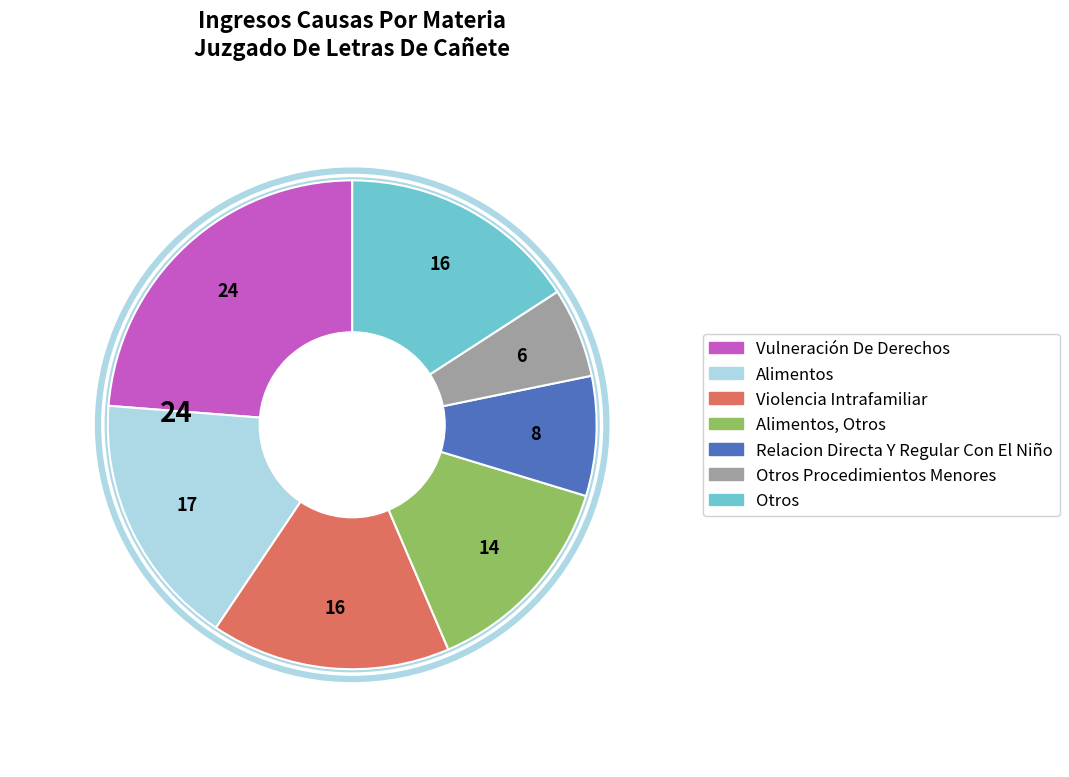

What is the change in value from Otros Procedimientos Menores to Otros?

+10